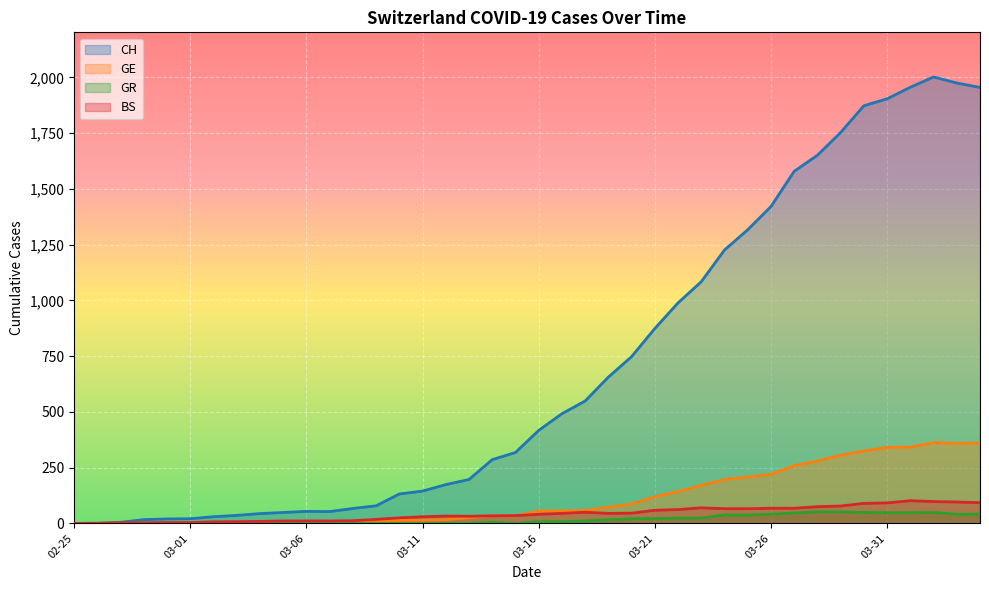

How many data points does each series have?

40